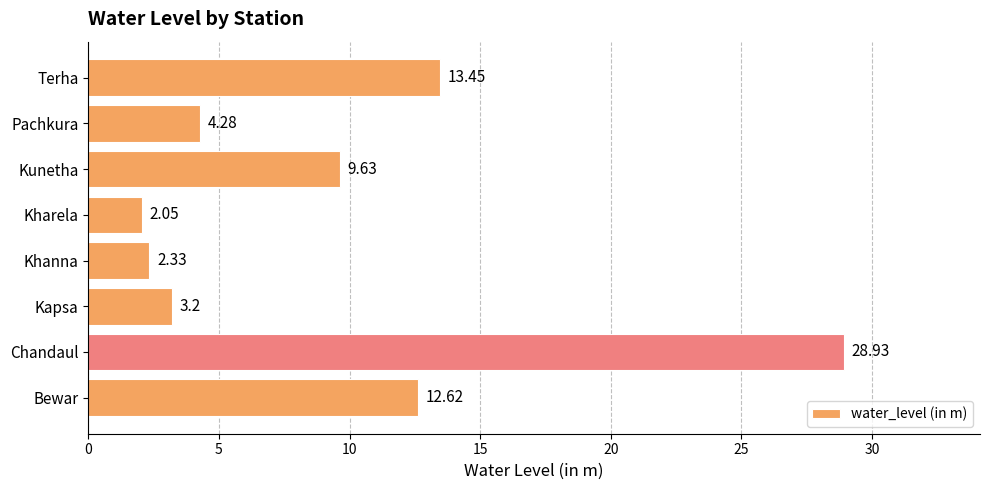

List the labels in order of value, largest first.

Chandaul, Terha, Bewar, Kunetha, Pachkura, Kapsa, Khanna, Kharela